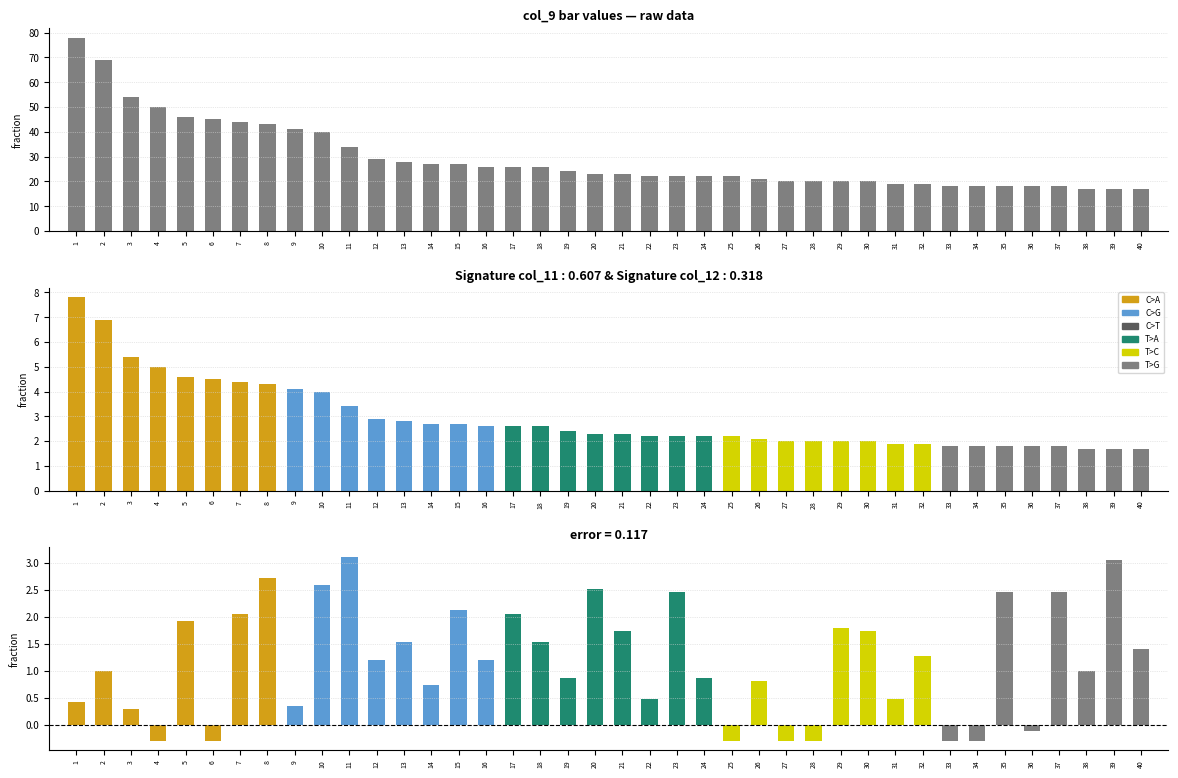

How many negative values does the col_10 (error) series have?

8